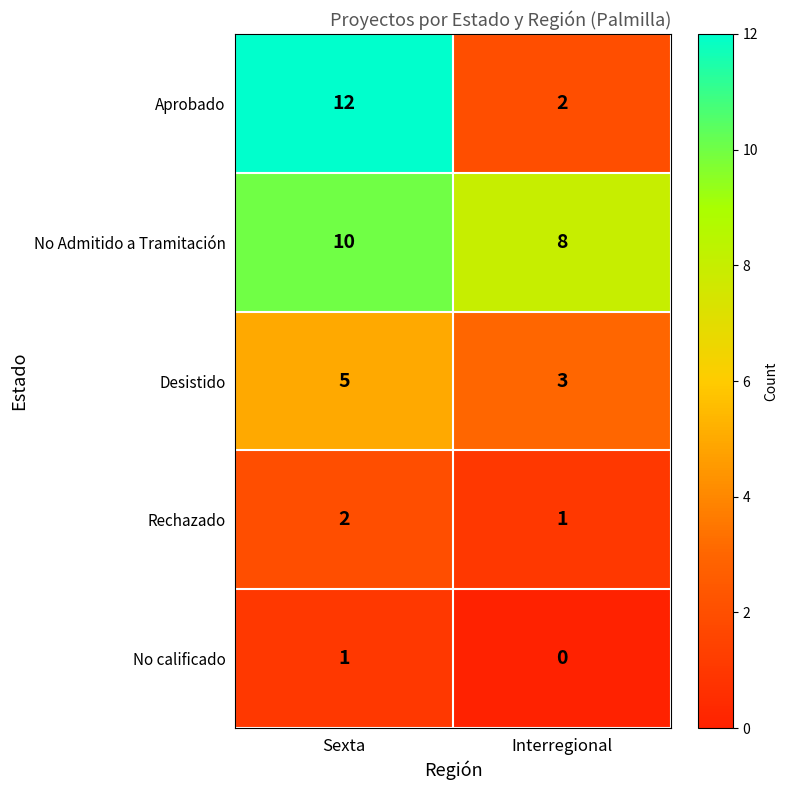

What is the lowest value of the No Admitido a Tramitación series?

8